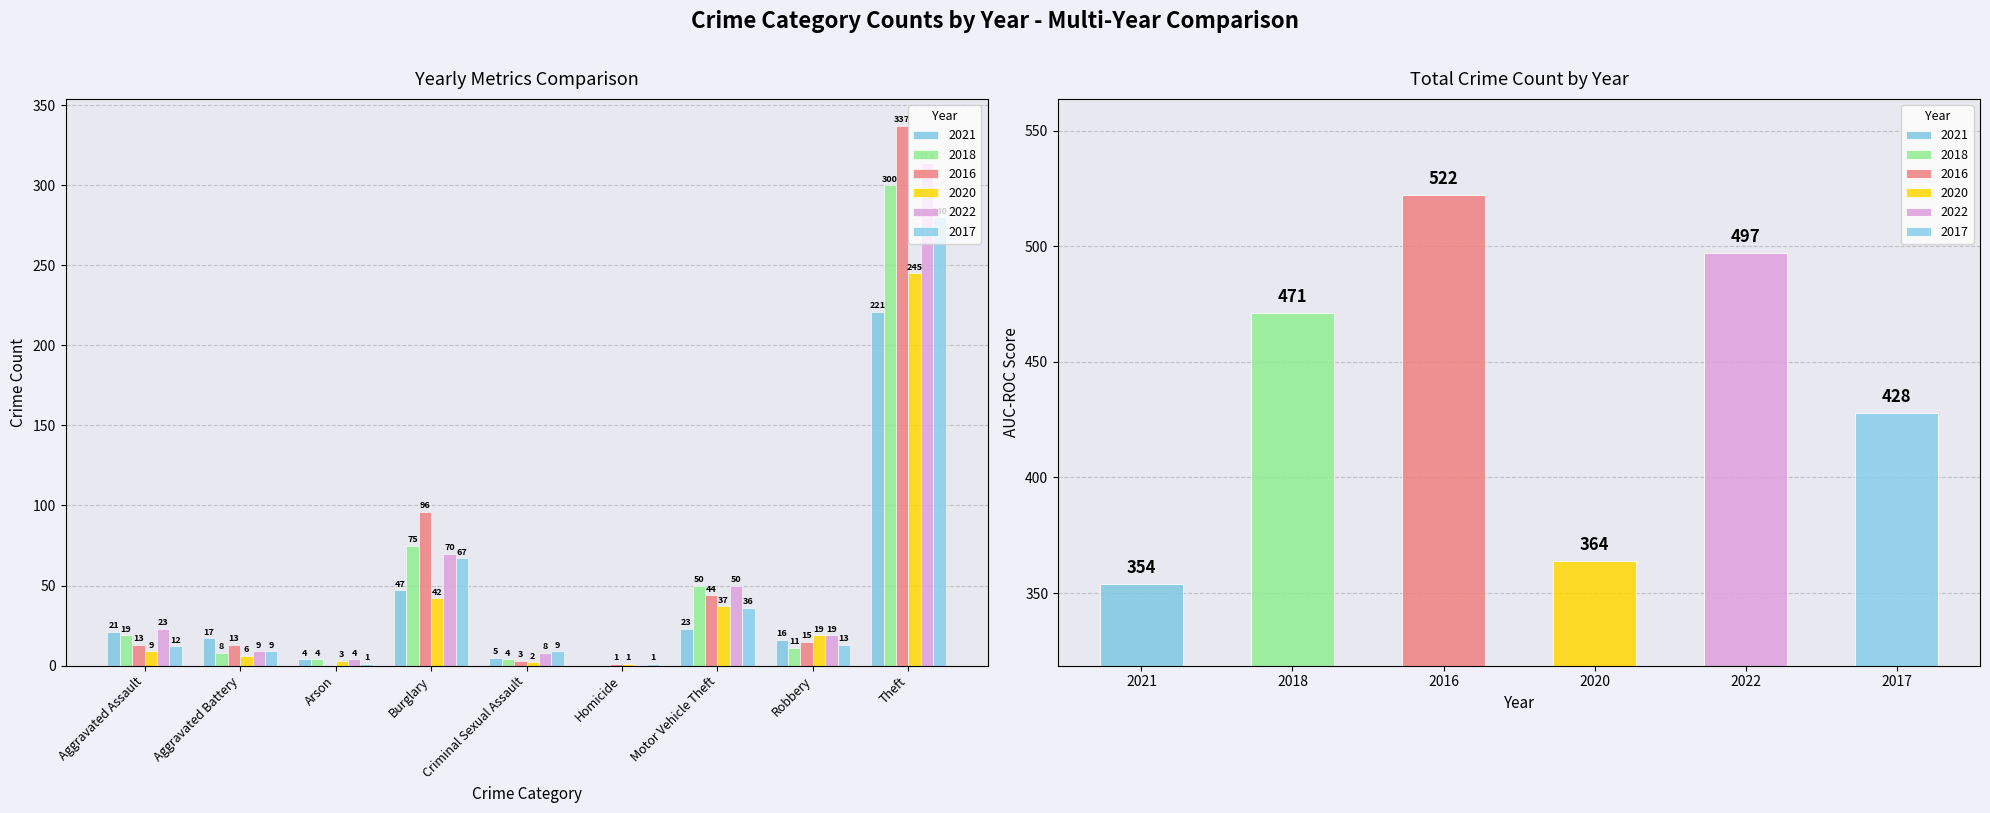

Which series has the largest total across all categories?

2016